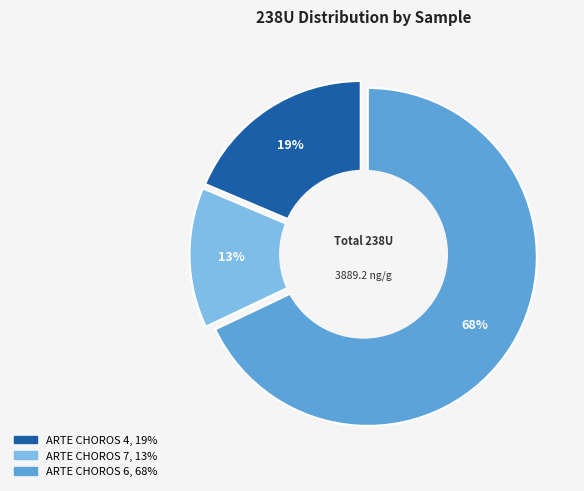

Which slice is the smallest?

ARTE CHOROS 7